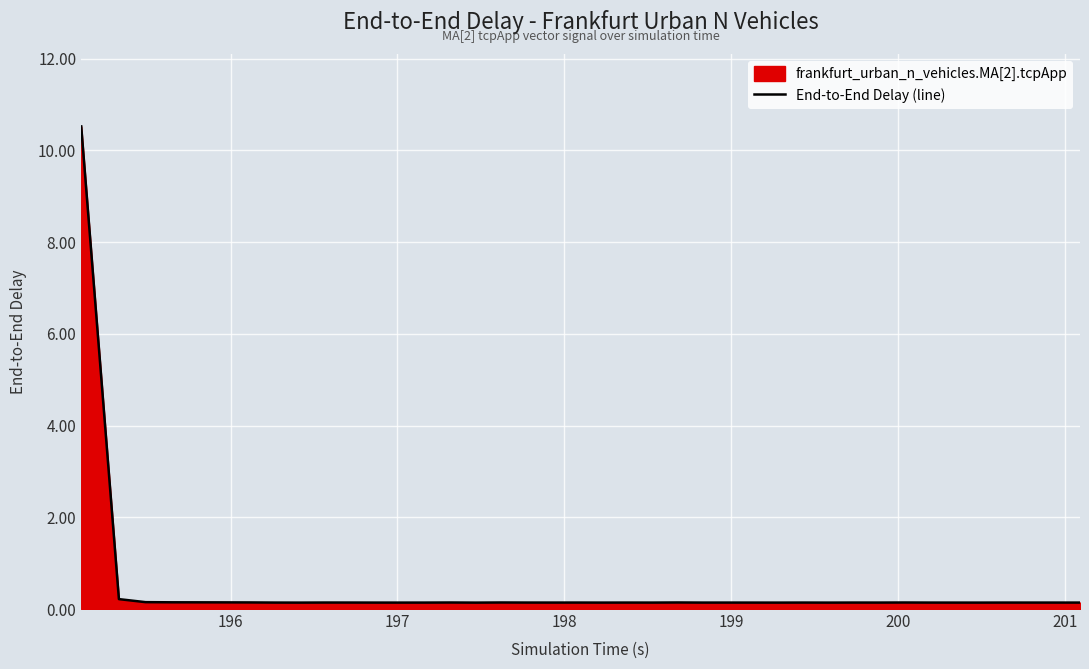

What is the maximum value shown in the chart?

10.5